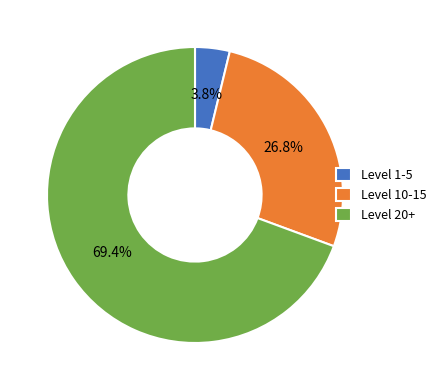

How many segments does this pie chart have?

3